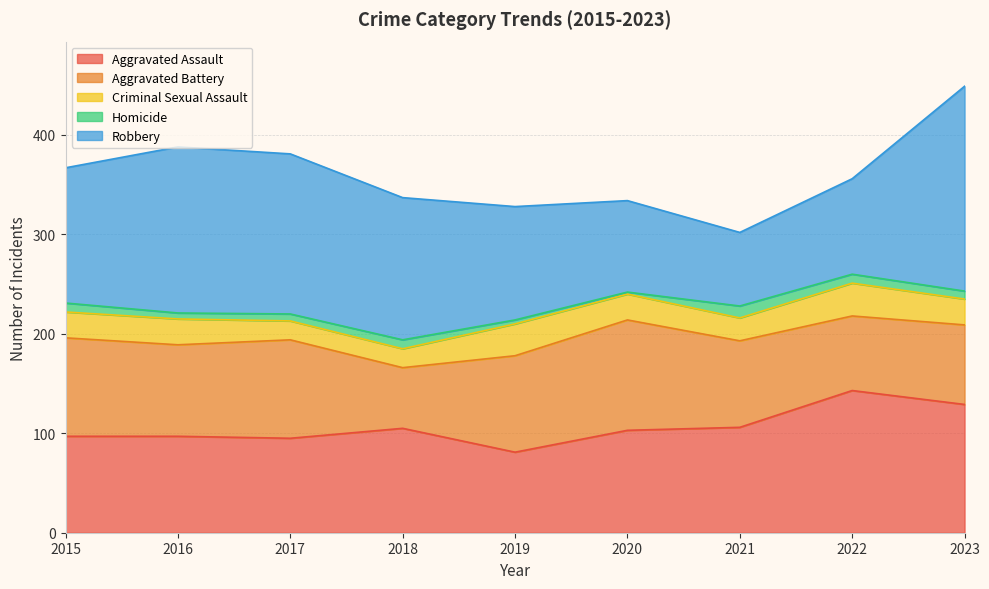

Is it true that Robbery equals 71 at 2019?

False